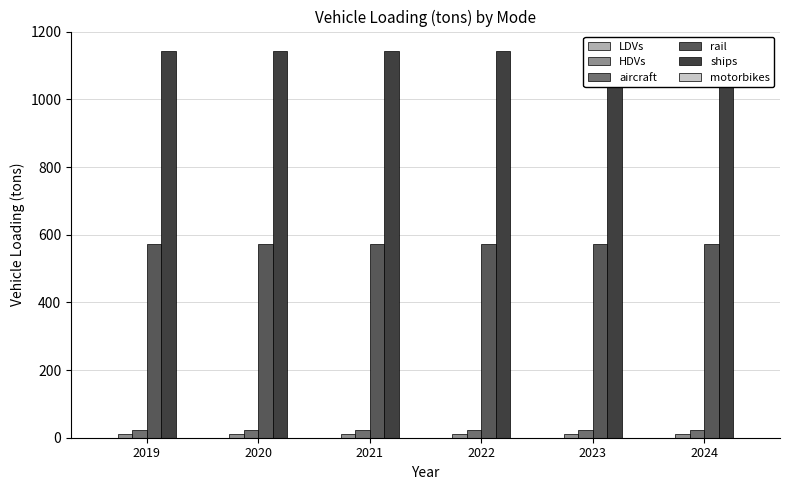

What are all the series names shown in the legend?

LDVs, HDVs, aircraft, rail, ships, motorbikes